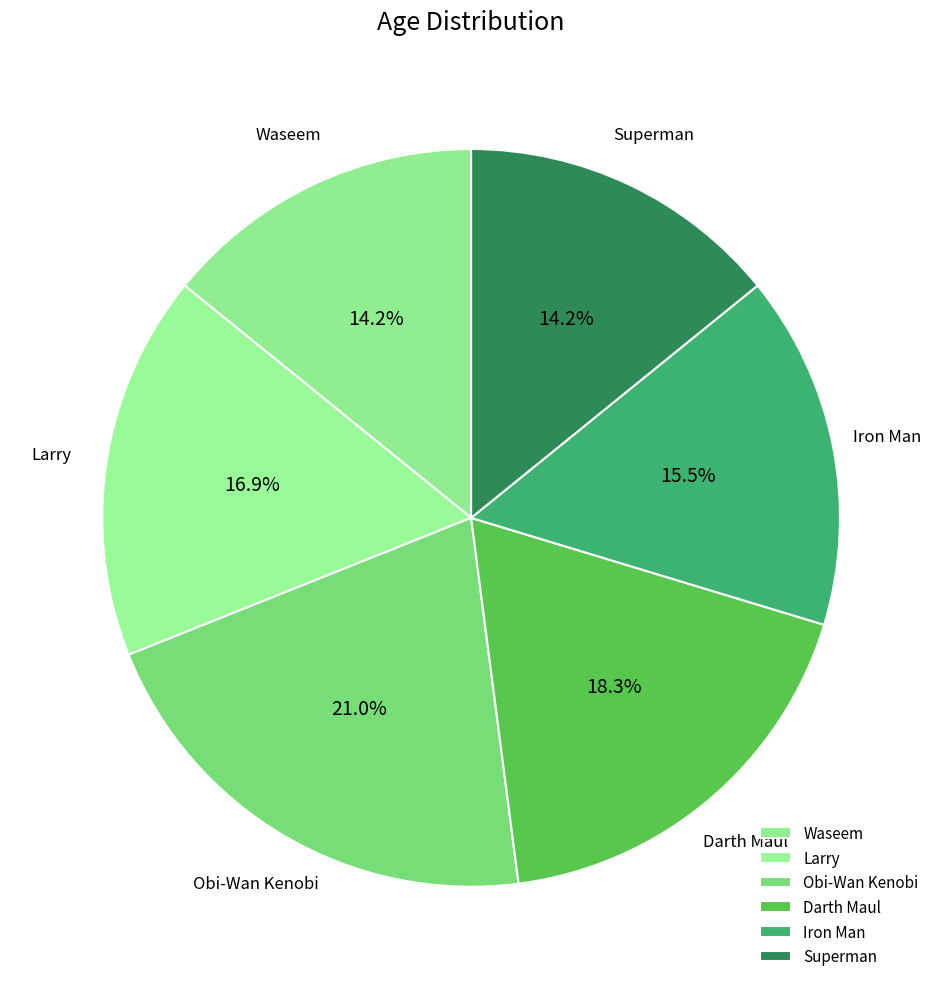

To the nearest percent, what is the difference between the Iron Man and Larry slice percentages?

1%